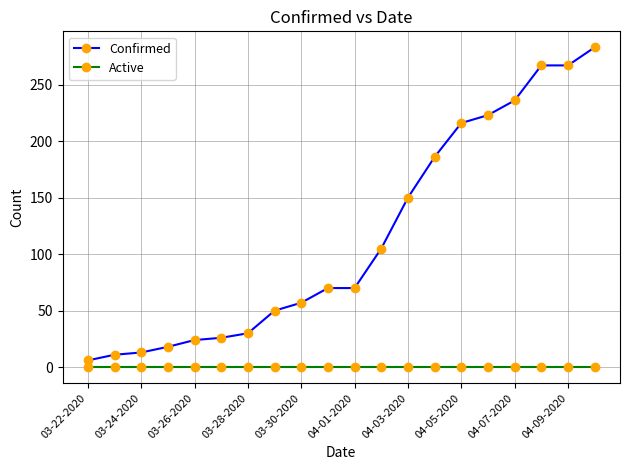

List the series in order of their peak value, lowest first.

Active, Confirmed